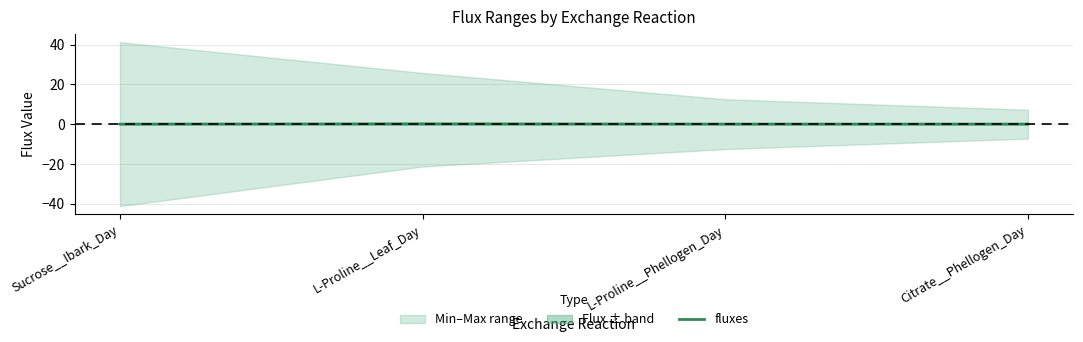

Which label corresponds to the smallest value in the chart?

Sucrose__Ibark_Day